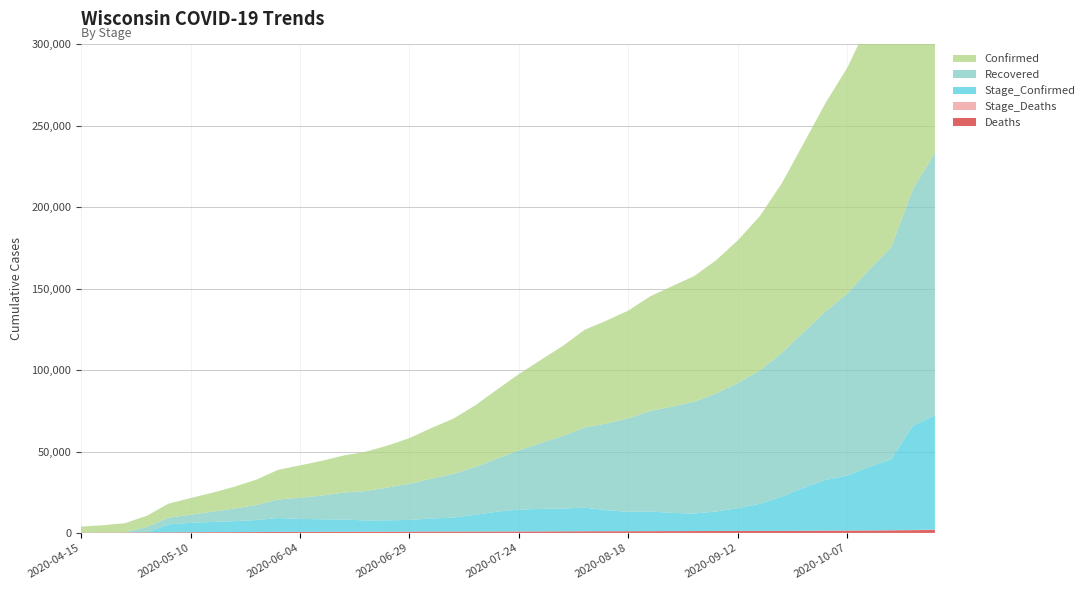

Reading left to right, what are all the values shown in this chart?

Deaths: 2020-04-15=183	2020-04-20=230	2020-04-25=266	2020-04-30=316	2020-05-05=353	2020-05-10=400	2020-05-15=445	2020-05-20=481	2020-05-25=514	2020-05-30=588	2020-06-04=626	2020-06-09=661	2020-06-14=692	2020-06-19=730	2020-06-24=757	2020-06-29=777	2020-07-04=796	2020-07-09=809	2020-07-14=826	2020-07-19=844	2020-07-24=878	2020-07-29=911	2020-08-03=949	2020-08-08=996	2020-08-13=1018	2020-08-18=1039	2020-08-23=1081	2020-08-28=1113	2020-09-02=1142	2020-09-07=1168	2020-09-12=1209	2020-09-17=1231	2020-09-22=1251	2020-09-27=1281	2020-10-02=1353	2020-10-07=1415	2020-10-12=1474	2020-10-17=1574	2020-10-22=1703	2020-10-27=1852
Stage_Deaths: 2020-04-15=0	2020-04-20=0	2020-04-25=0	2020-04-30=0	2020-05-05=37	2020-05-10=47	2020-05-15=45	2020-05-20=36	2020-05-25=33	2020-05-30=74	2020-06-04=38	2020-06-09=35	2020-06-14=31	2020-06-19=38	2020-06-24=27	2020-06-29=20	2020-07-04=19	2020-07-09=13	2020-07-14=17	2020-07-19=18	2020-07-24=34	2020-07-29=33	2020-08-03=38	2020-08-08=47	2020-08-13=22	2020-08-18=21	2020-08-23=42	2020-08-28=32	2020-09-02=29	2020-09-07=26	2020-09-12=41	2020-09-17=22	2020-09-22=20	2020-09-27=30	2020-10-02=72	2020-10-07=62	2020-10-12=59	2020-10-17=100	2020-10-22=129	2020-10-27=149
Recovered: 2020-04-15=0	2020-04-20=0	2020-04-25=0	2020-04-30=3352	2020-05-05=4131	2020-05-10=5014	2020-05-15=6250	2020-05-20=7728	2020-05-25=9207	2020-05-30=11338	2020-06-04=12980	2020-06-09=14583	2020-06-14=16558	2020-06-19=18055	2020-06-24=20121	2020-06-29=22217	2020-07-04=24491	2020-07-09=26792	2020-07-14=29275	2020-07-19=32628	2020-07-24=36333	2020-07-29=40416	2020-08-03=44495	2020-08-08=49283	2020-08-13=53239	2020-08-18=57382	2020-08-23=61720	2020-08-28=65265	2020-09-02=68641	2020-09-07=72478	2020-09-12=76909	2020-09-17=81902	2020-09-22=88131	2020-09-27=95513	2020-10-02=103530	2020-10-07=111765	2020-10-12=121204	2020-10-17=130231	2020-10-22=145509	2020-10-27=161260
Stage_Confirmed: 2020-04-15=0	2020-04-20=0	2020-04-25=0	2020-04-30=0	2020-05-05=4898	2020-05-10=5735	2020-05-15=6271	2020-05-20=6718	2020-05-25=7375	2020-05-30=8509	2020-06-04=7966	2020-06-09=7702	2020-06-14=7514	2020-06-19=6904	2020-06-24=6978	2020-06-29=7180	2020-07-04=8061	2020-07-09=8621	2020-07-14=10305	2020-07-19=12214	2020-07-24=13445	2020-07-29=13838	2020-08-03=14001	2020-08-08=14489	2020-08-13=12927	2020-08-18=11939	2020-08-23=12041	2020-08-28=11180	2020-09-02=10751	2020-09-07=11977	2020-09-12=13957	2020-09-17=16628	2020-09-22=21037	2020-09-27=26480	2020-10-02=31112	2020-10-07=33815	2020-10-12=39012	2020-10-17=43508	2020-10-22=64018	2020-10-27=70217
Confirmed: 2020-04-15=3721	2020-04-20=4499	2020-04-25=5687	2020-04-30=6854	2020-05-05=8566	2020-05-10=10219	2020-05-15=11685	2020-05-20=13413	2020-05-25=15584	2020-05-30=18230	2020-06-04=19892	2020-06-09=21308	2020-06-14=22758	2020-06-19=24154	2020-06-24=25763	2020-06-29=28058	2020-07-04=31055	2020-07-09=33908	2020-07-14=37906	2020-07-19=42315	2020-07-24=46917	2020-07-29=51049	2020-08-03=55328	2020-08-08=59933	2020-08-13=63206	2020-08-18=66196	2020-08-23=70462	2020-08-28=73981	2020-09-02=77129	2020-09-07=81760	2020-09-12=87603	2020-09-17=94746	2020-09-22=104170	2020-09-27=115862	2020-10-02=127906	2020-10-07=138698	2020-10-12=152192	2020-10-17=166186	2020-10-22=195823	2020-10-27=217429